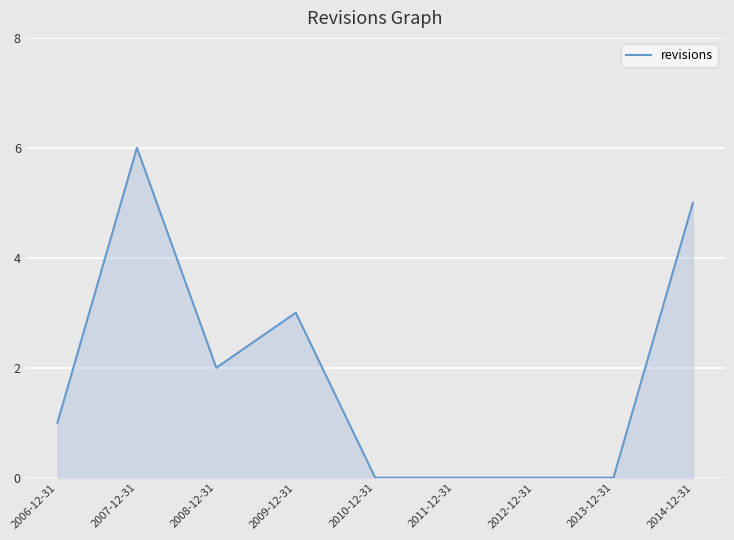

What position from the right is 2008-12-31?

7